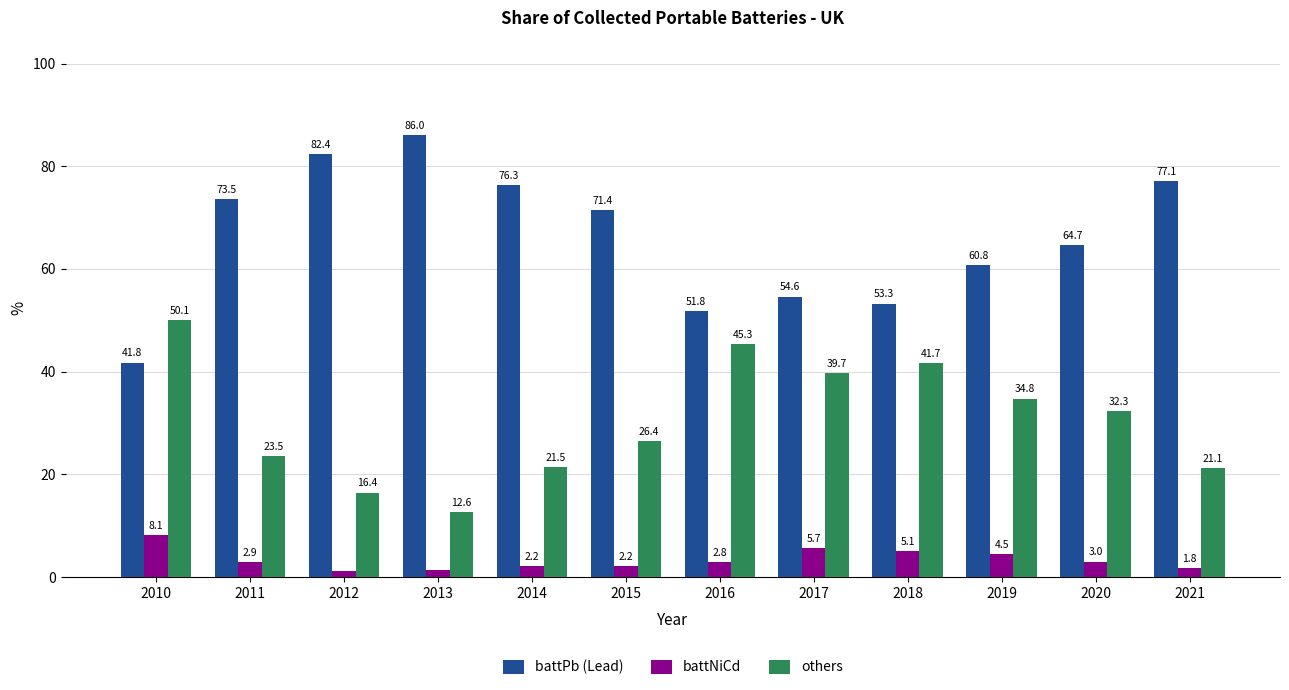

At how many categories does at least one series exceed 1?

12